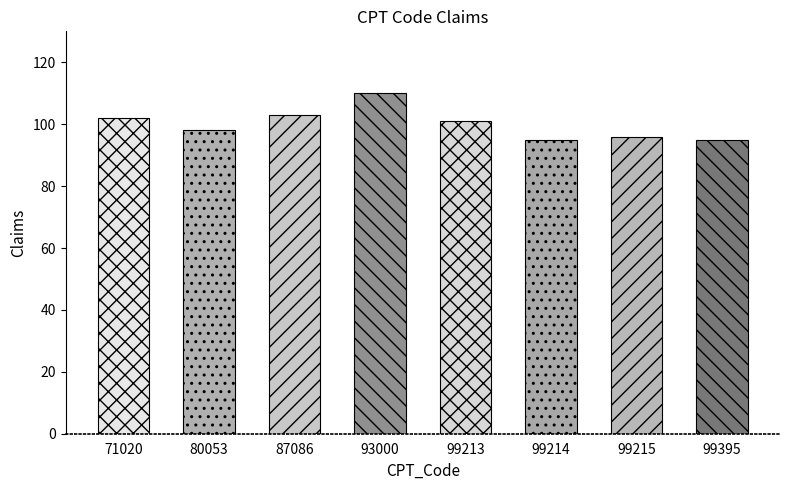

What is the value of the 4th bar from the left?

110